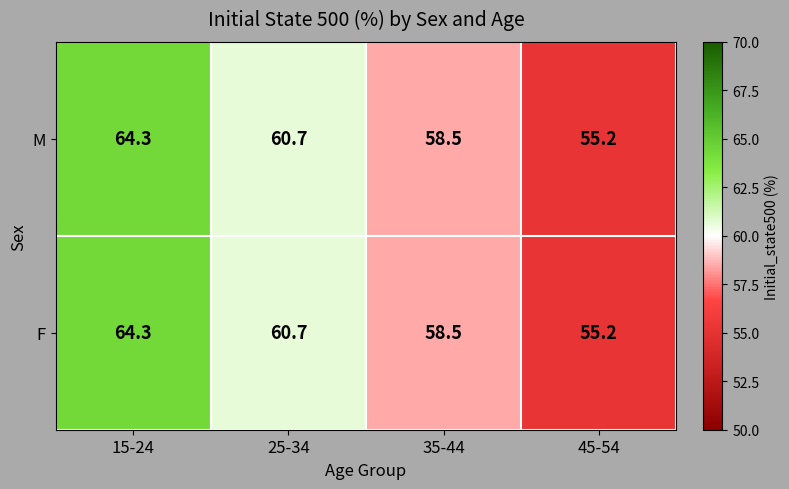

The M series shows 55.2 at 45-54. True or false?

True